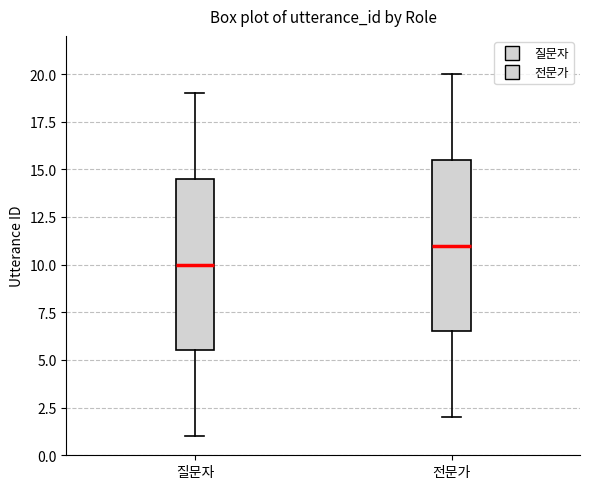

Which box's median line is the lowest?

질문자